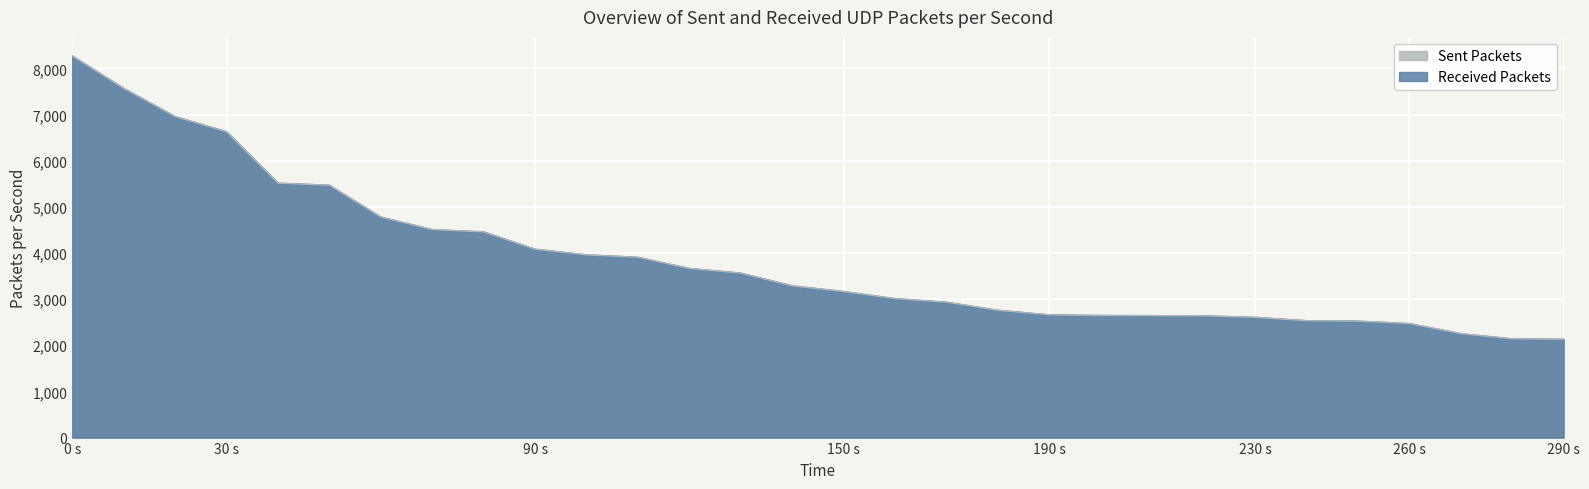

True or false: Sent Packets and Received Packets intersect in this chart.

False